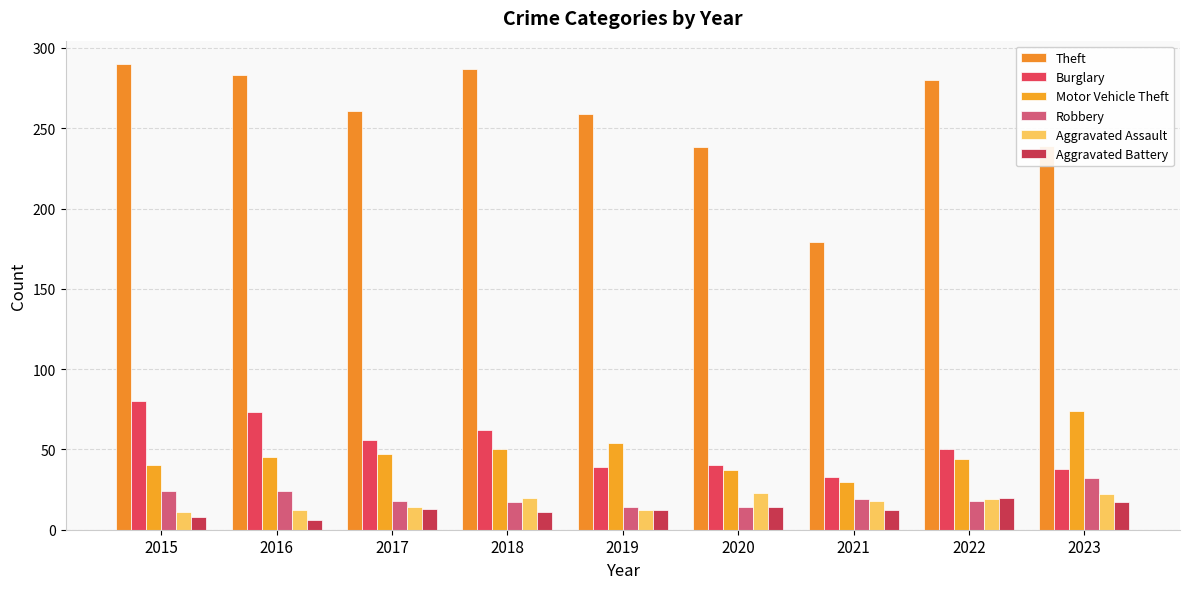

What is the lowest value of the Theft series?

179